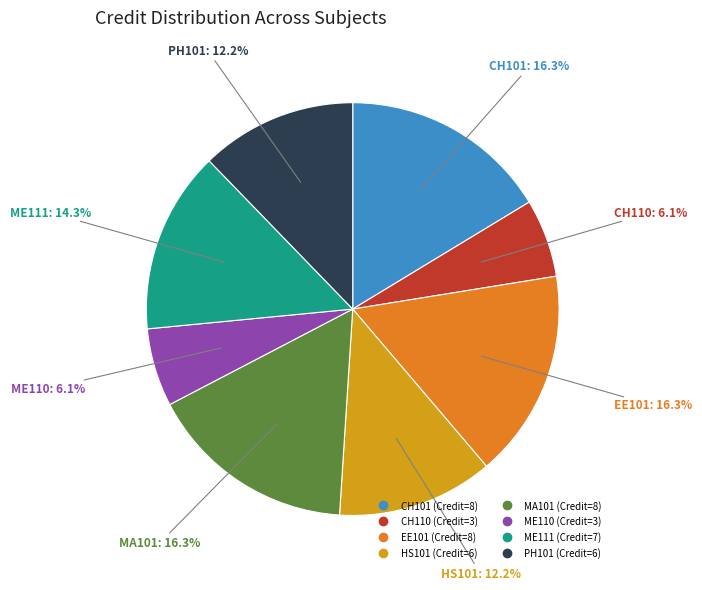

The CH101 slice represents 16% of the pie. True or false?

True